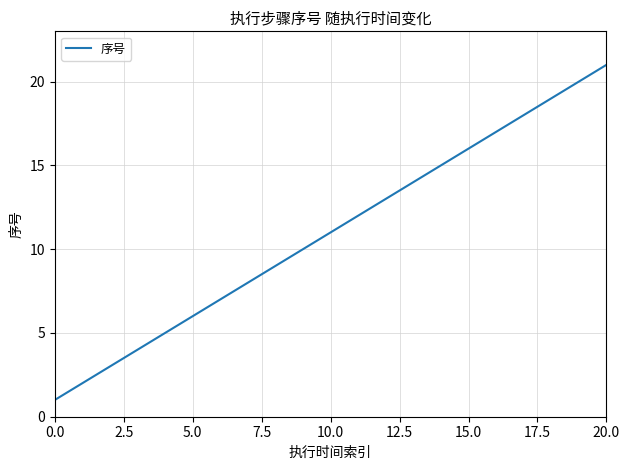

Does the chart have visible grid lines?

Yes